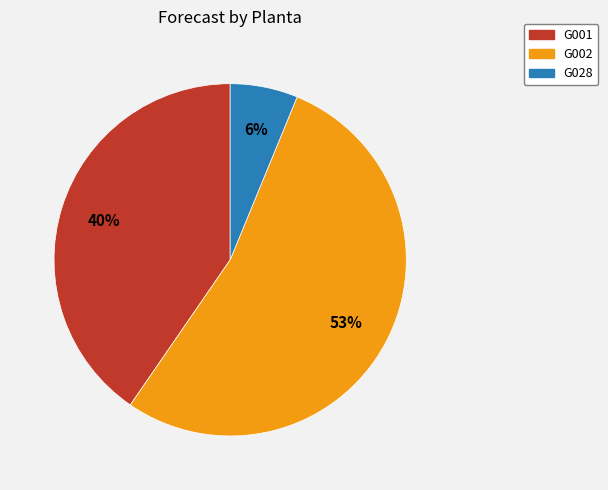

Which category accounts for the majority?

G002